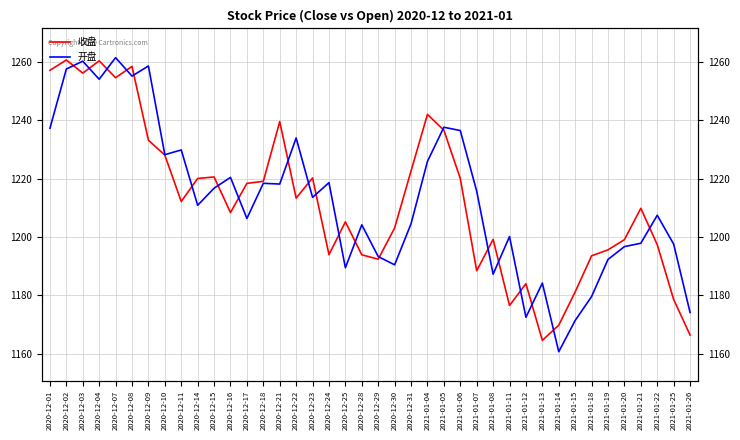

What is the total value across all series at 2021-01-07?

2404.1